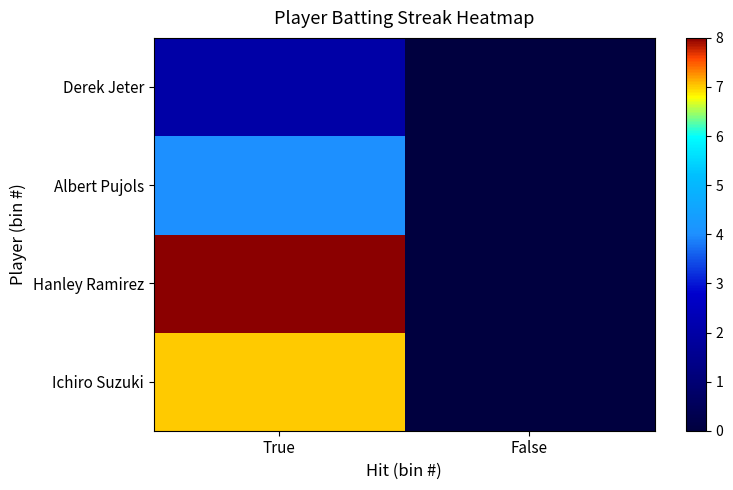

At which category does the chart reach its minimum across all series?

False